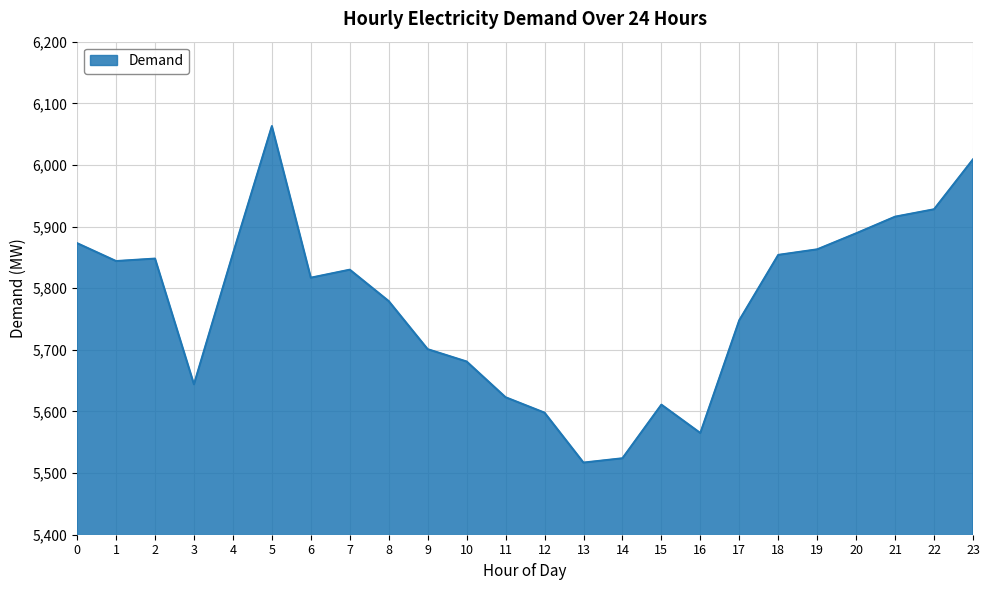

At which category does the chart reach its peak across all series?

5